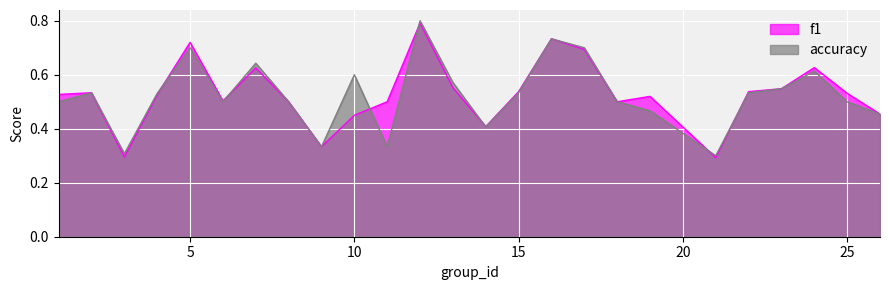

Which series ends up on top after the final intersection of accuracy and f1?

f1